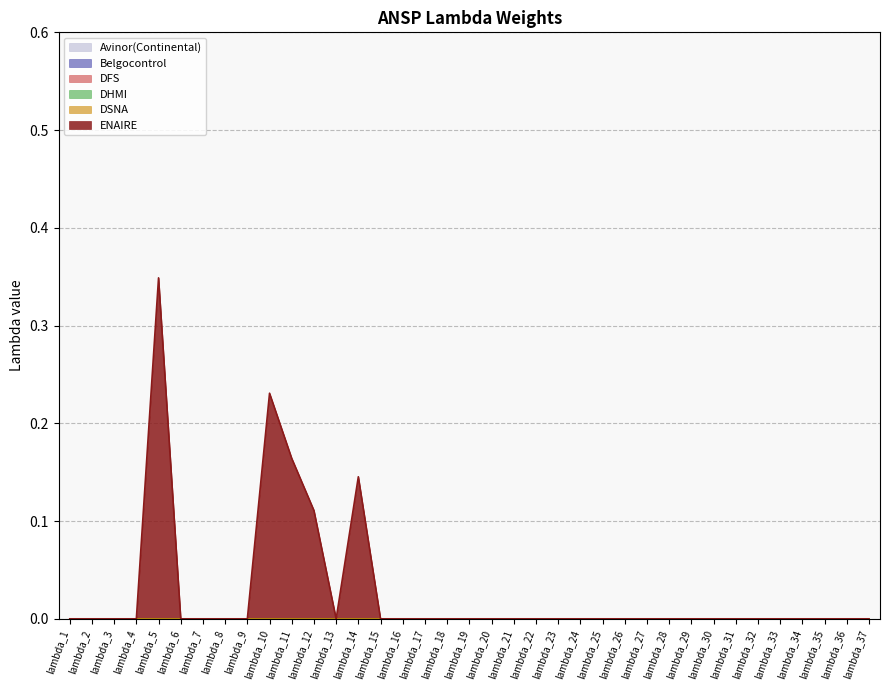

List the series in order of their peak value, highest first.

ENAIRE, Avinor(Continental), Belgocontrol, DFS, DHMI, DSNA